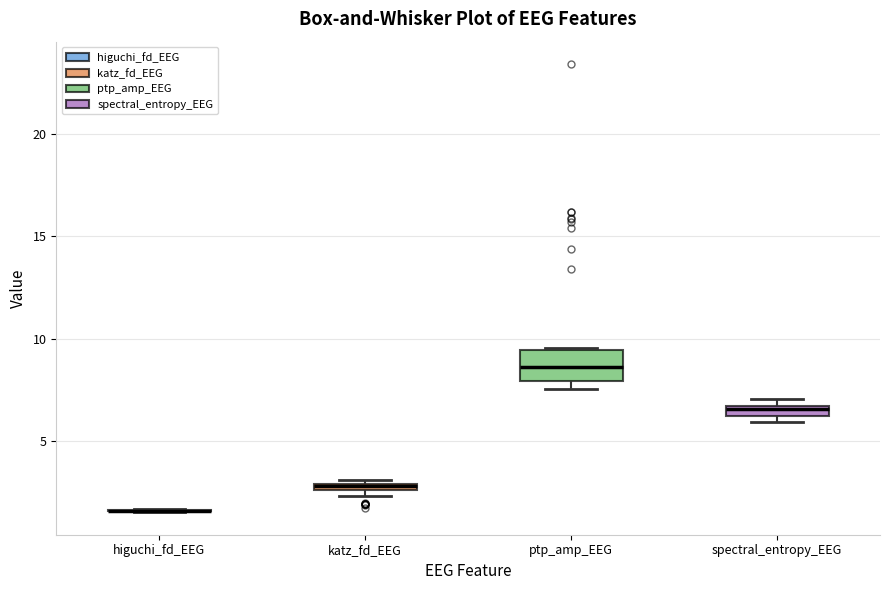

Which box is the tallest, from its lower edge to its upper edge?

ptp_amp_EEG